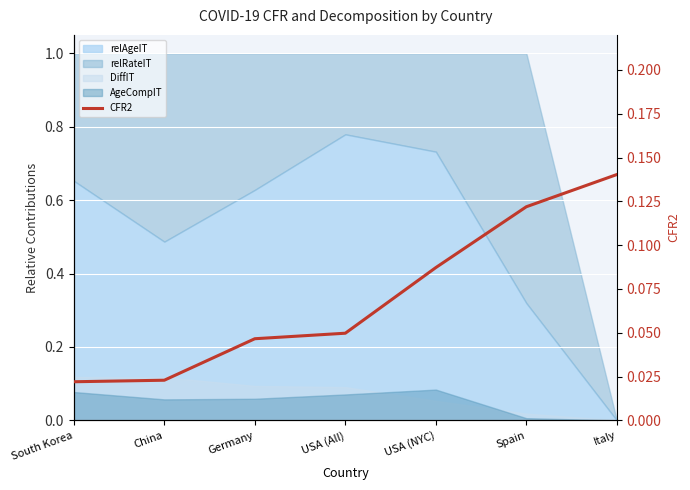

Where is the data nearest to the value 0?

South Korea